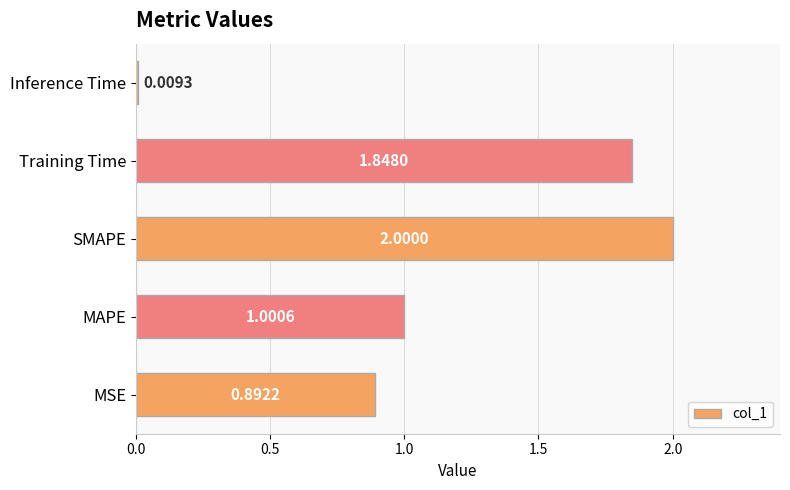

Rank the categories by value from highest to lowest.

SMAPE, Training Time, MAPE, MSE, Inference Time